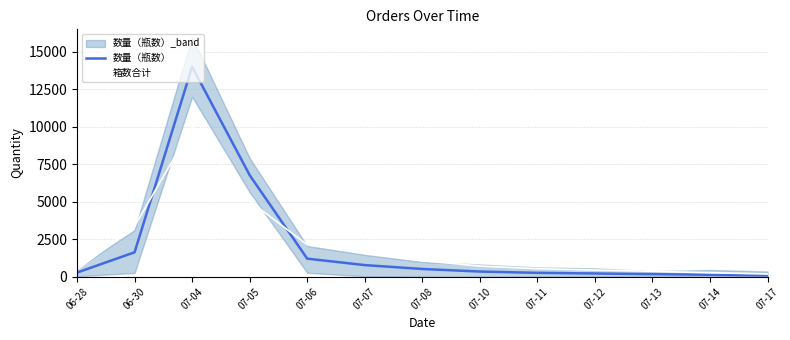

What is the value of the 箱数合计 point at the 4th from the left?

5044.5